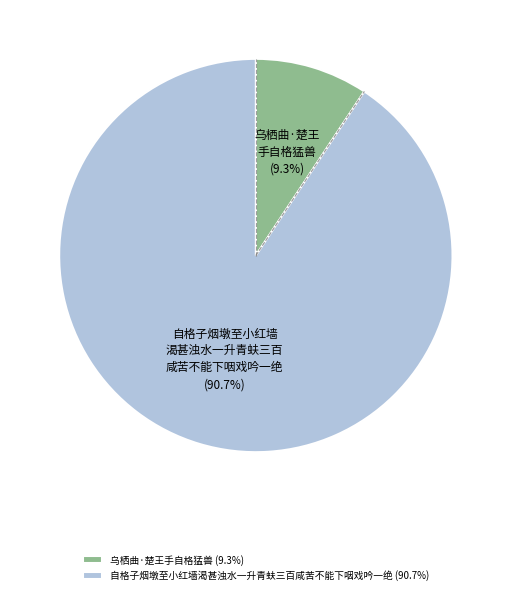

Rank the categories by value from highest to lowest.

自格子烟墩至小红墙渴甚浊水一升青蚨三百咸苦不能下咽戏吟一绝, 乌栖曲·楚王手自格猛兽